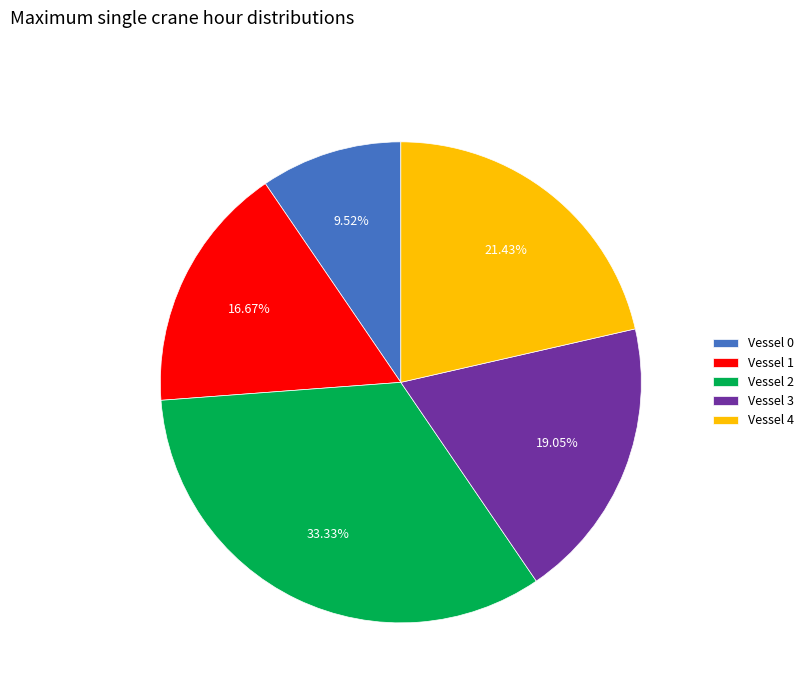

To the nearest percent, what is the combined percentage of Vessel 1 and Vessel 4?

38%